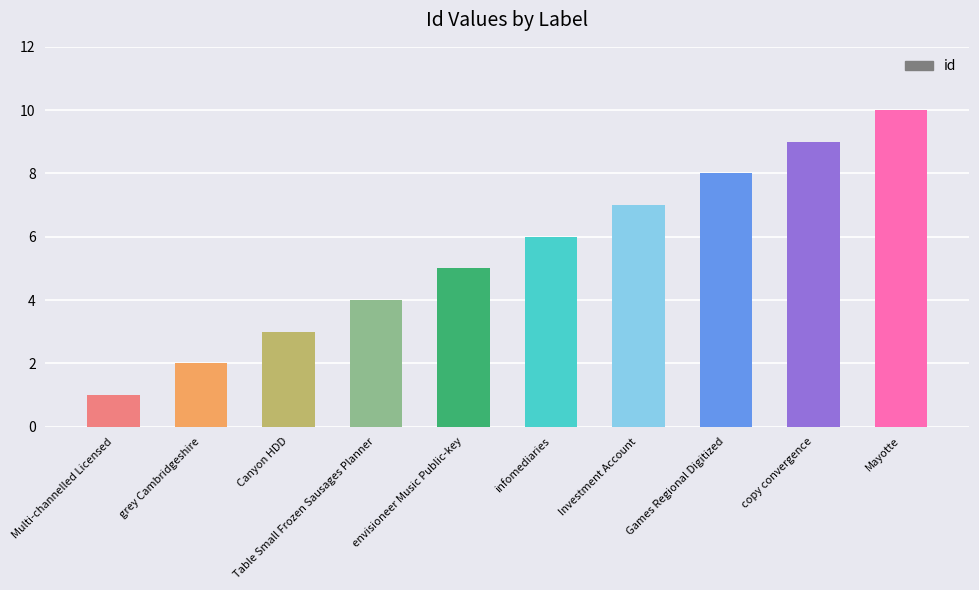

Approximately how many times larger is the value at Canyon HDD compared to infomediaries?

0.5